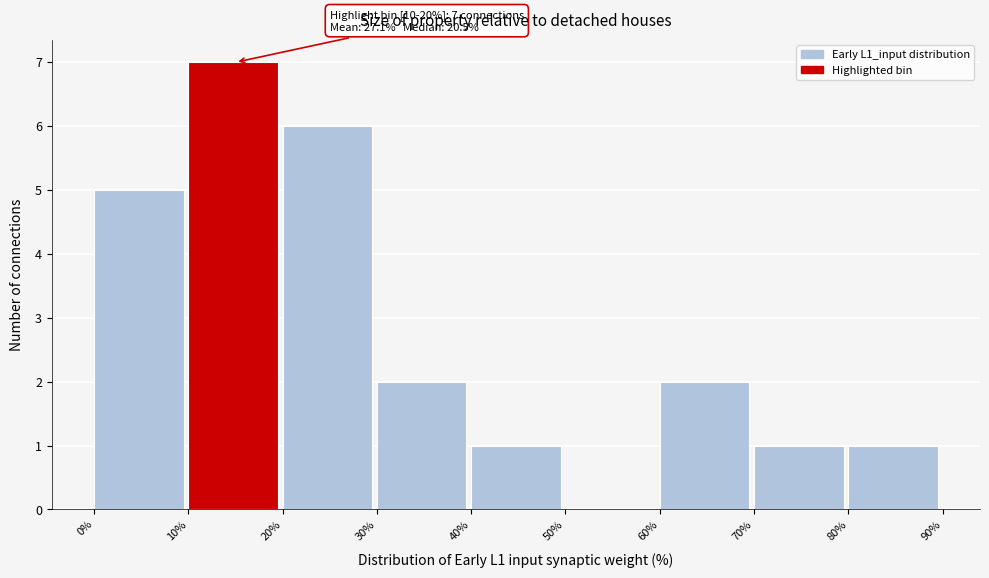

Which range on the x-axis has the tallest bar?

10% to 20%